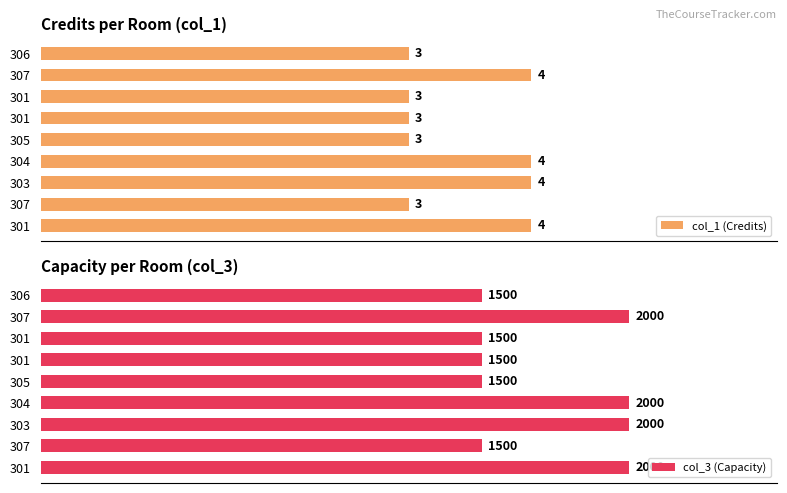

How many values in the col_1 (Credits) series exceed 3?

4